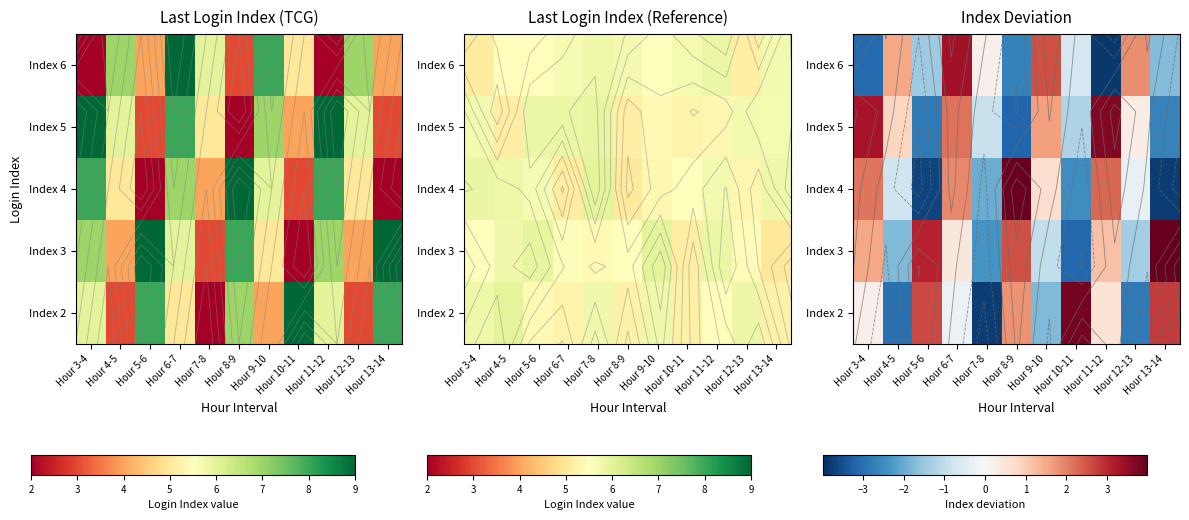

What is the greatest value displayed?

4.0